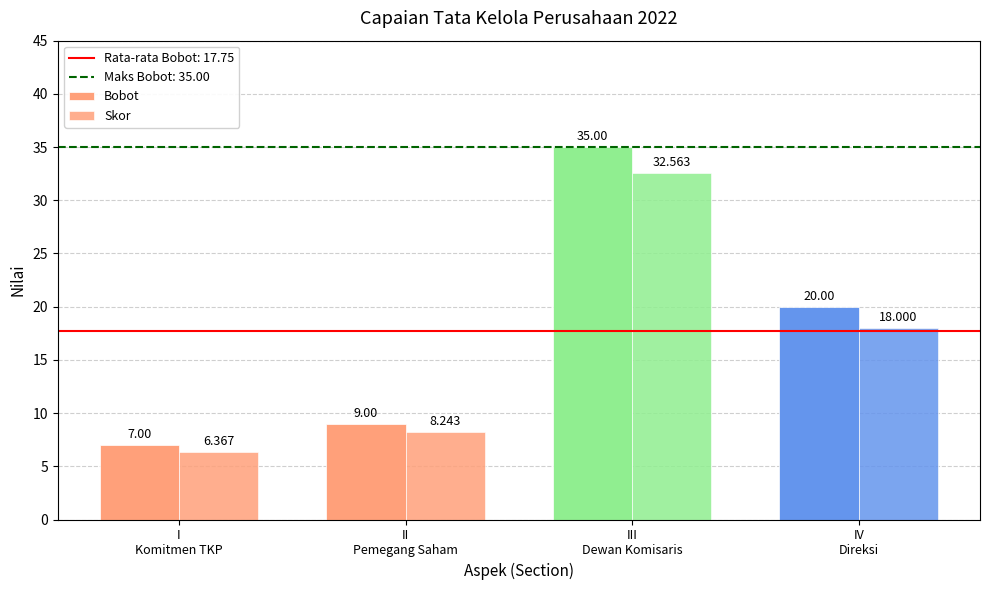

Which series has the largest range (max minus min)?

Bobot